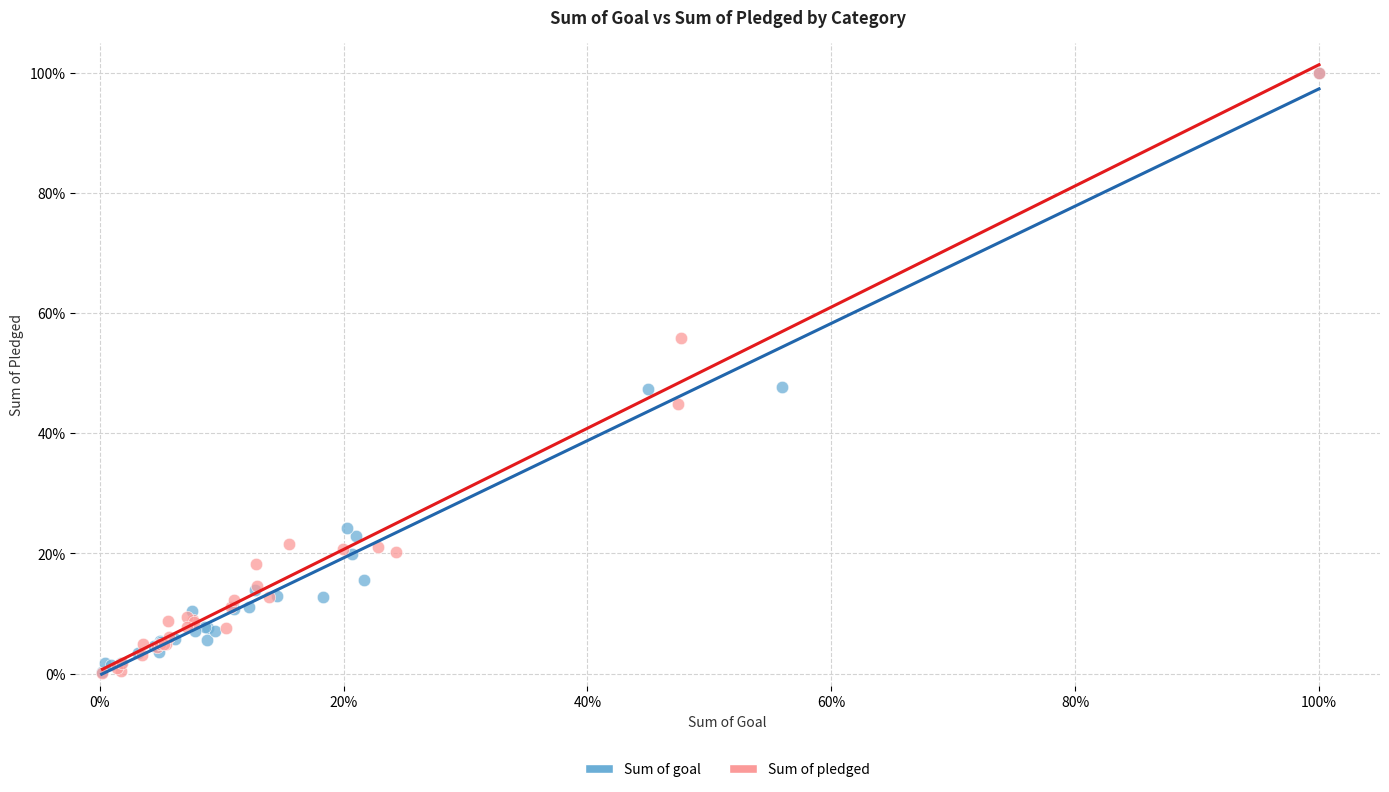

Which series has the widest spread of Y values?

Sum of pledged